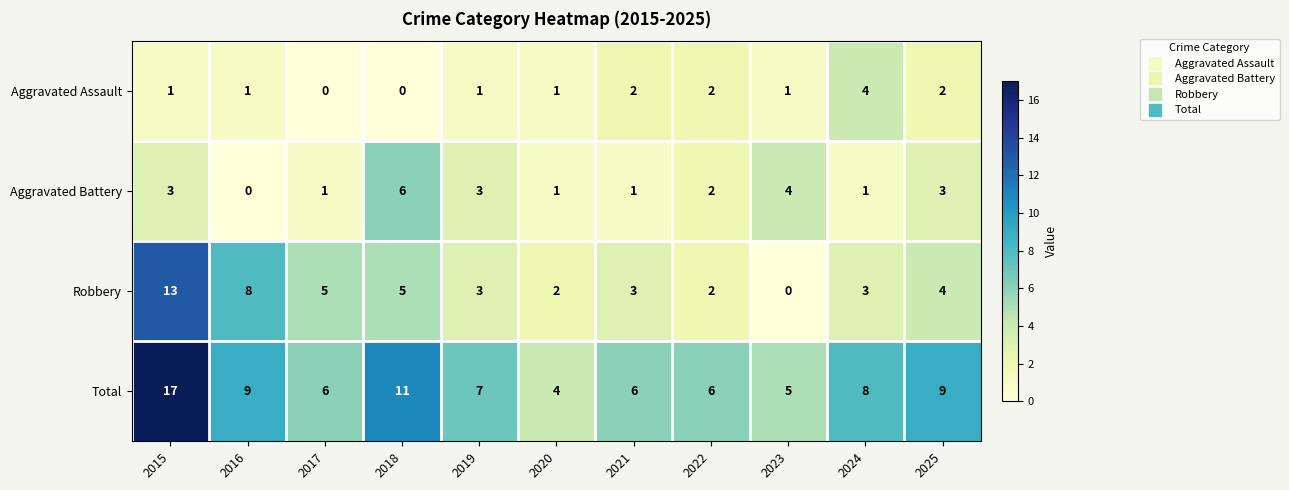

Which series has the largest total across all categories?

Total